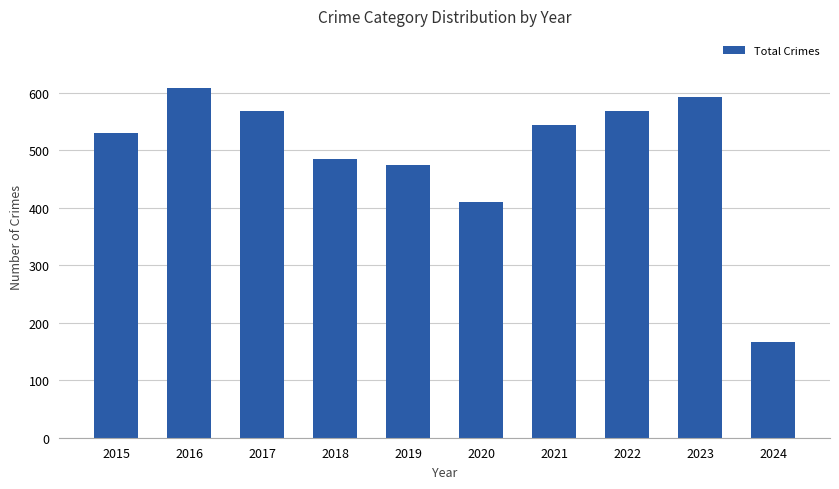

True or false: the data shows 410 at 2020.

True